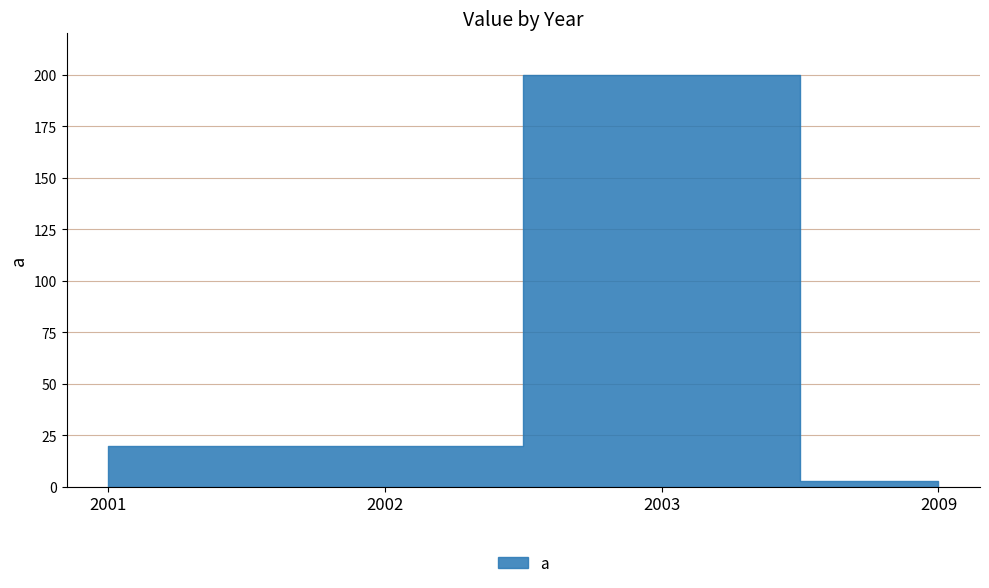

True or false: the data has more than 2 interior local peaks.

False